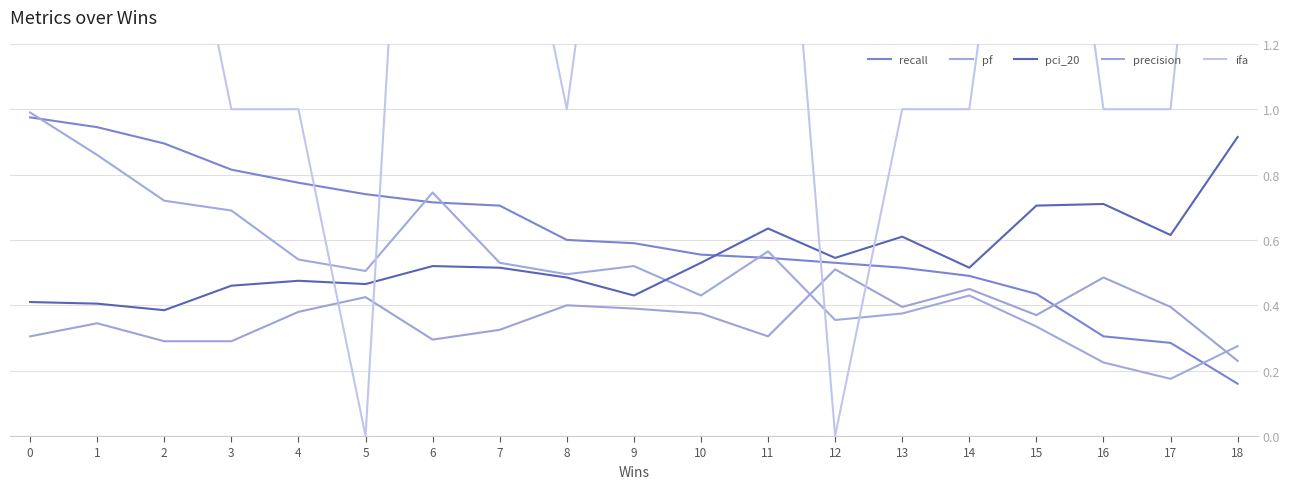

What is the value of the pf point at the 12th from the left?

0.6